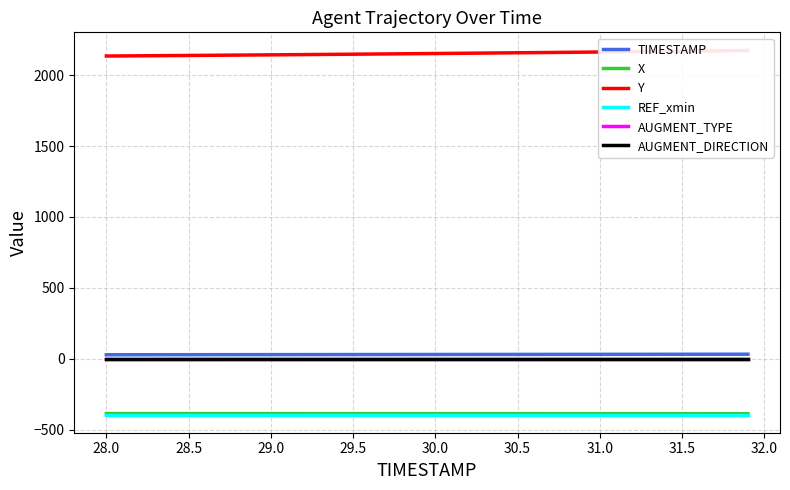

True or false: AUGMENT_DIRECTION and REF_xmin cross at least once.

False